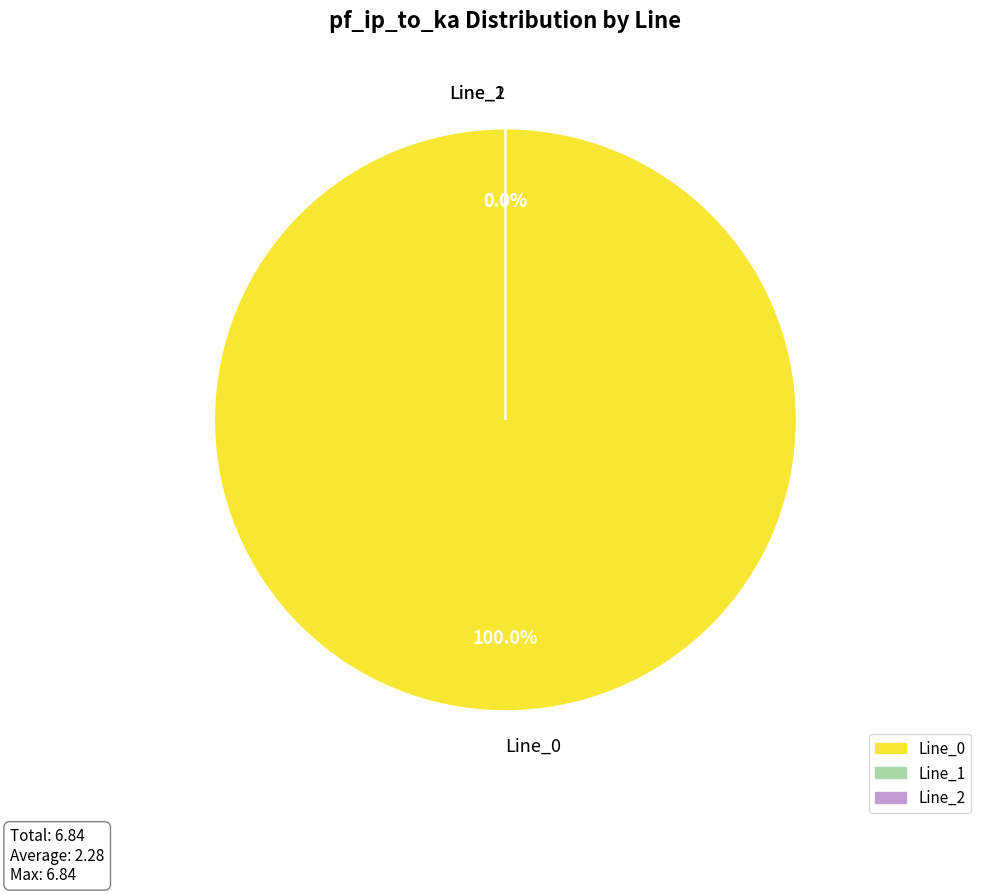

What is the smallest slice in the pie chart?

Line_2